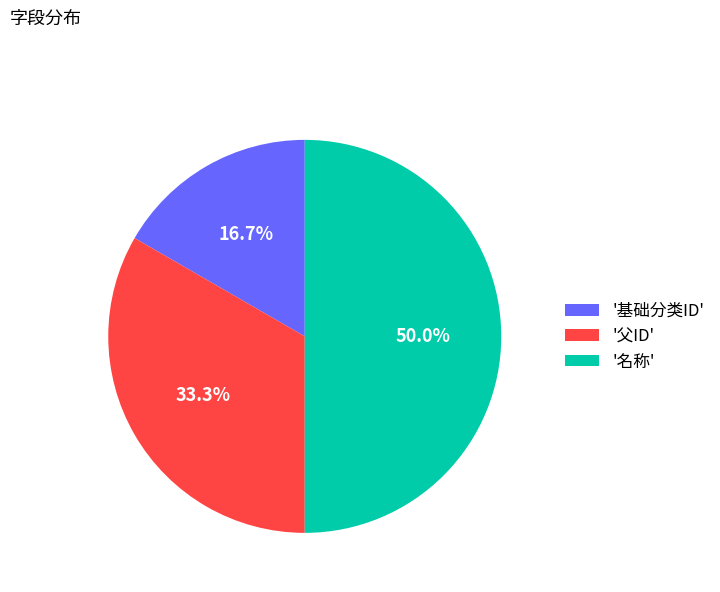

Which has a higher value, '名称' or '父ID'?

'名称'